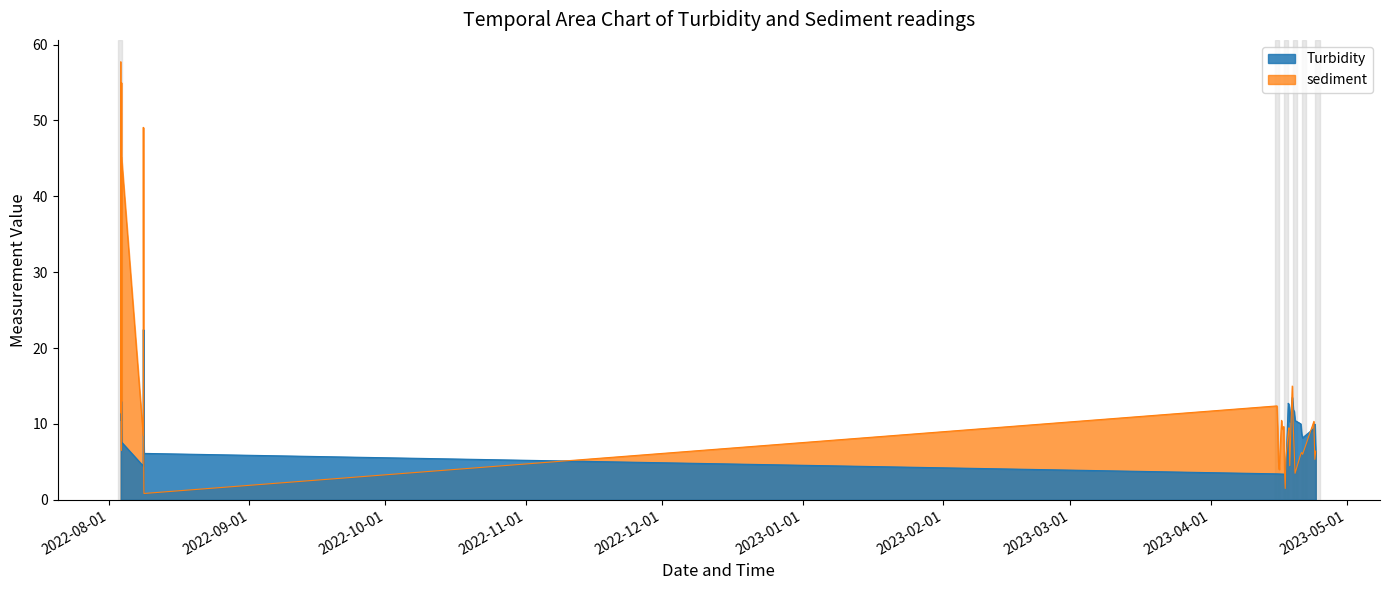

Reading left to right, list all the values displayed in this chart.

Turbidity: 21.6	20.0	10.5	13.0	9.7	9.2	7.6	4.5	5.7	10.9	14.5	22.4	13.9	9.5	7.6	6.7	6.1	3.4	3.4	3.4	3.4	3.4	3.4	3.4	3.4	3.4	4.5	12.7	12.3	10.3	13.5	11.9	11.7	10.4	10.0	8.7	8.2	9.4	10.0	6.3
sediment: 57.7	48.1	17.4	11.4	55.0	6.5	45.2	8.5	10.7	19.8	49.1	35.4	23.7	9.9	4.1	1.6	0.8	12.4	9.5	5.0	4.0	10.5	9.3	9.7	4.0	1.5	5.5	8.9	9.5	4.5	15.0	10.0	6.8	3.5	6.0	6.2	6.0	10.3	5.3	6.4